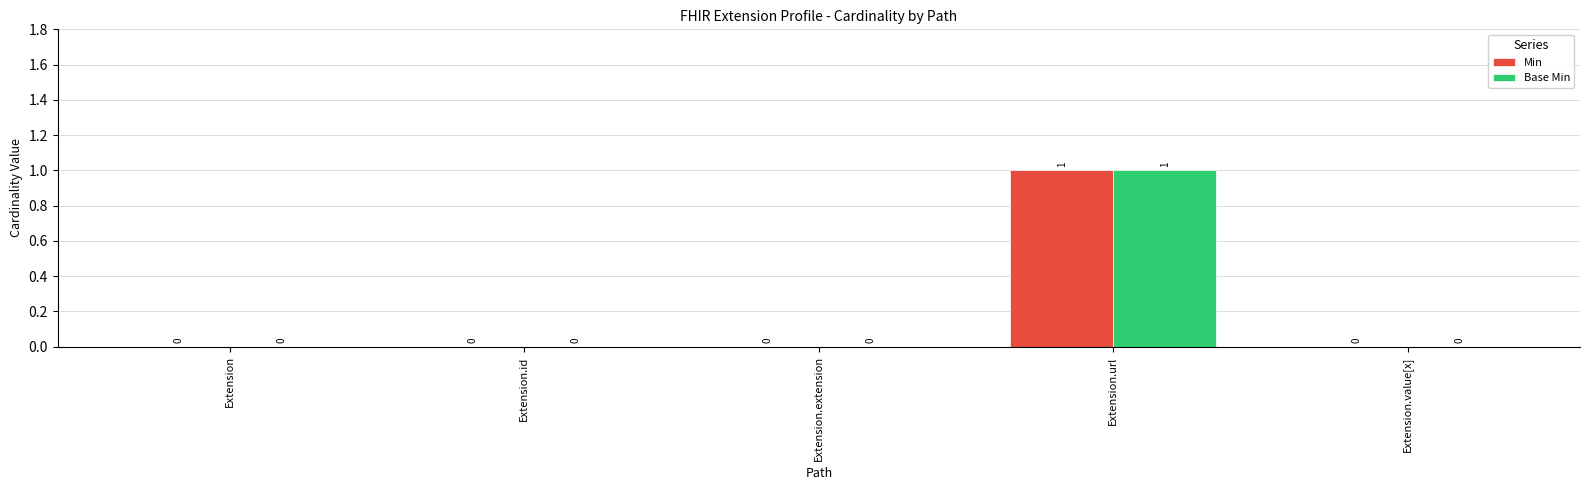

Does the chart contain stacked bars?

No